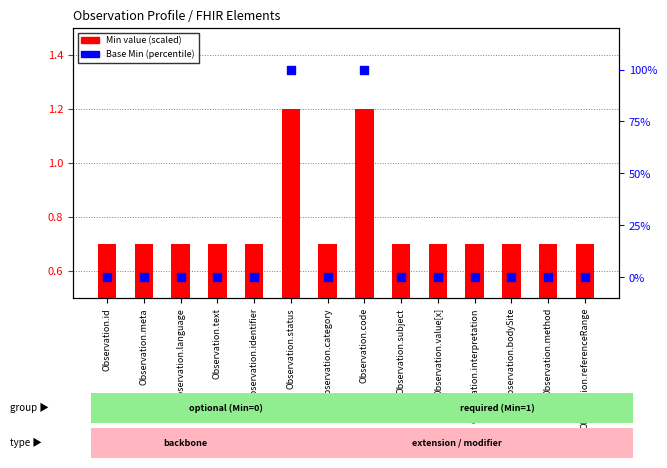

At which category is the sum across all series the highest?

Observation.status